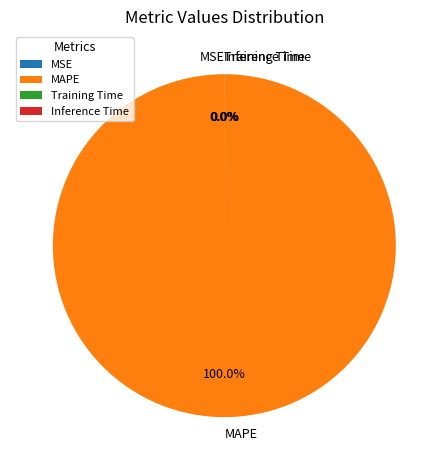

Which category accounts for the majority?

MAPE